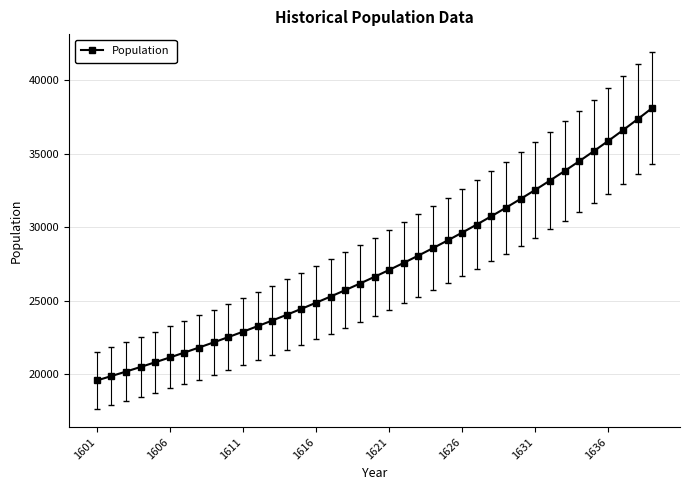

What is the greatest value displayed?

38118.5